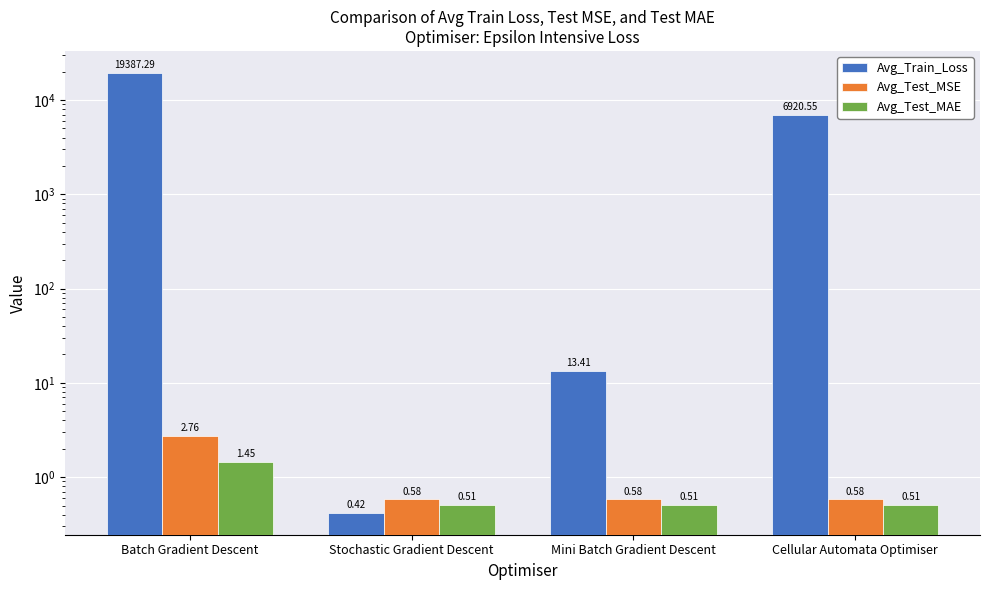

What is the minimum value shown in the chart?

0.4